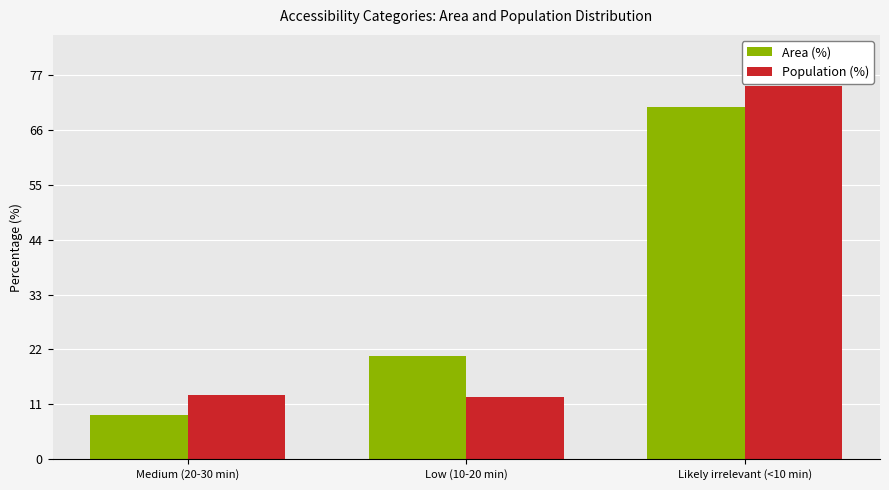

Between Medium (20-30 min) and Low (10-20 min), which series saw the biggest shift?

Area (%)